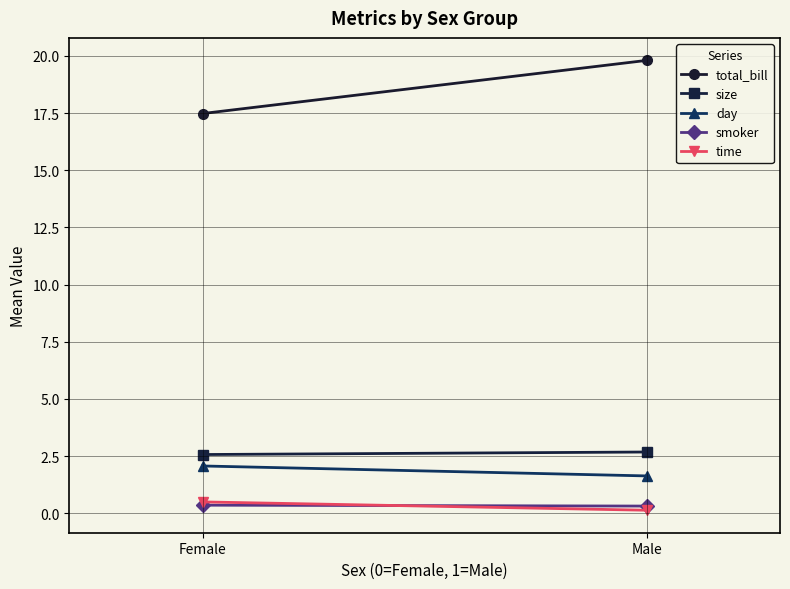

The total_bill series shows 32.7 at Male. True or false?

False